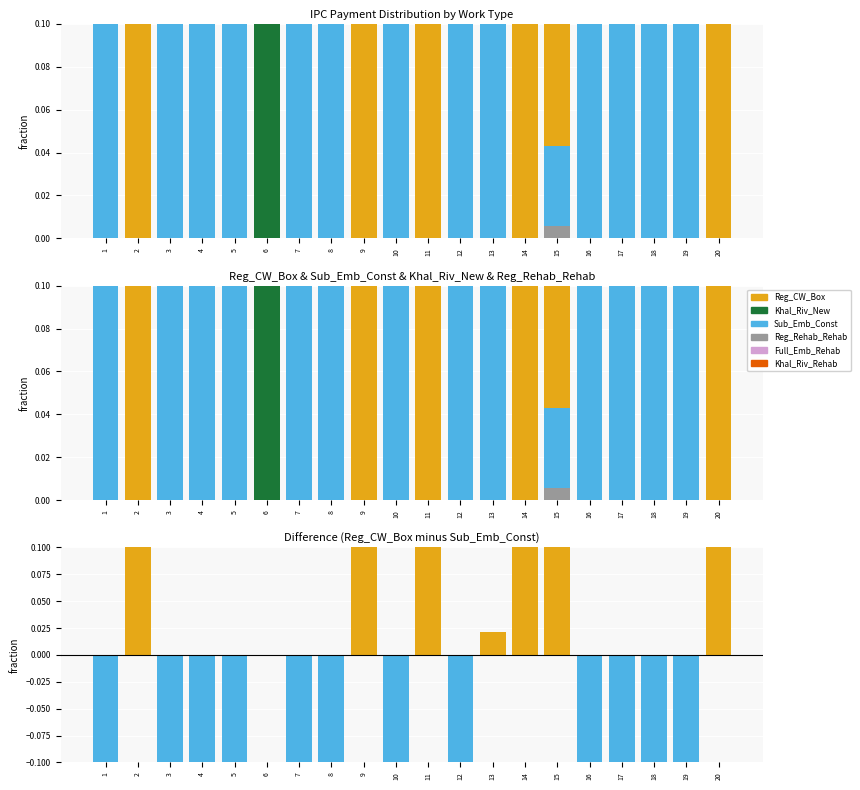

At which label is Khal_Riv_New closest to 0?

1